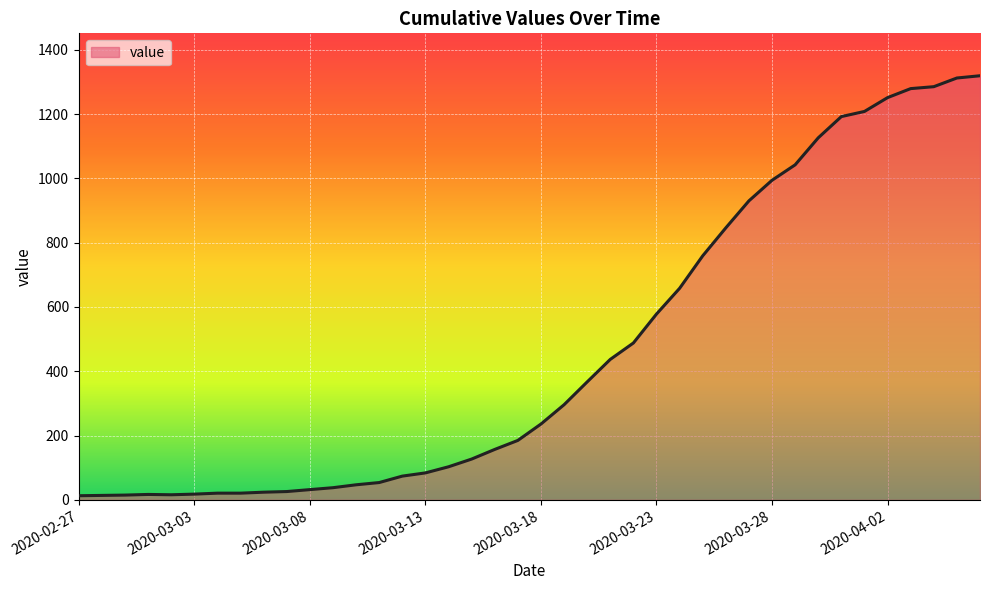

What is the greatest value displayed?

1319